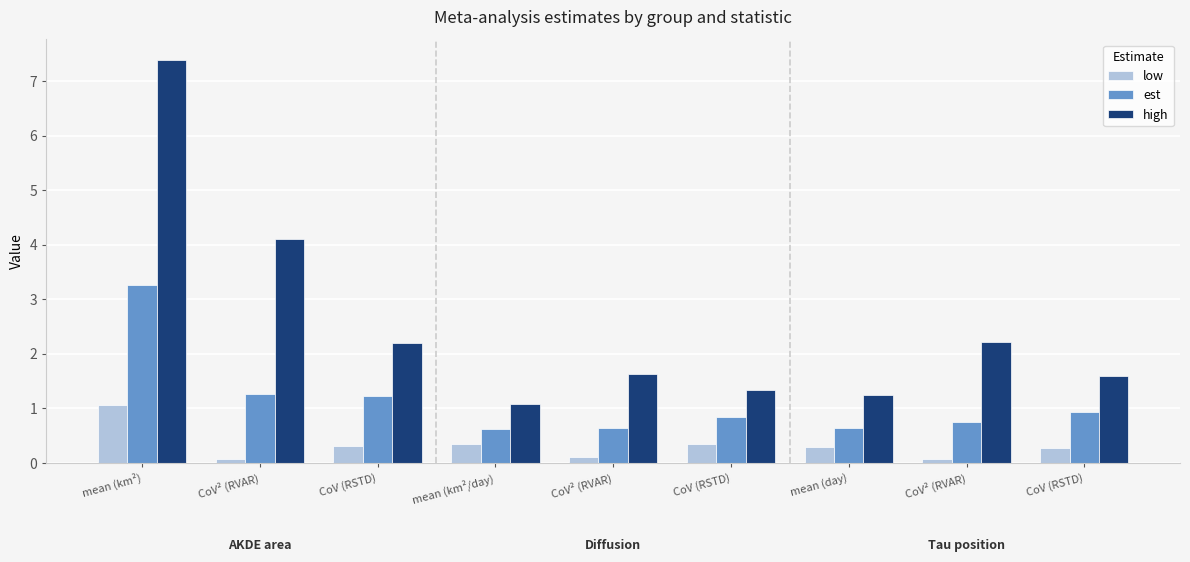

Does the chart contain any negative values?

No